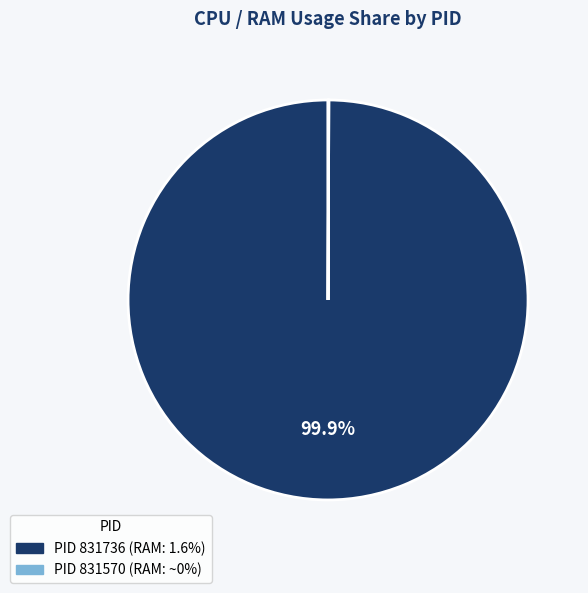

Is there a majority slice in this chart?

Yes